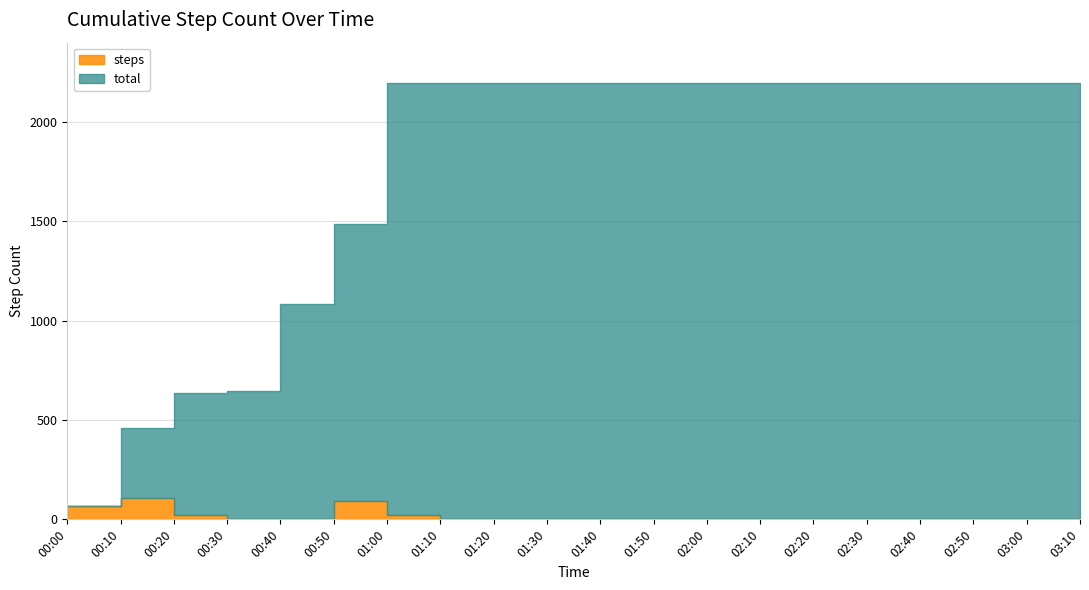

Rank the series at 00:50 from lowest to highest value.

steps, total